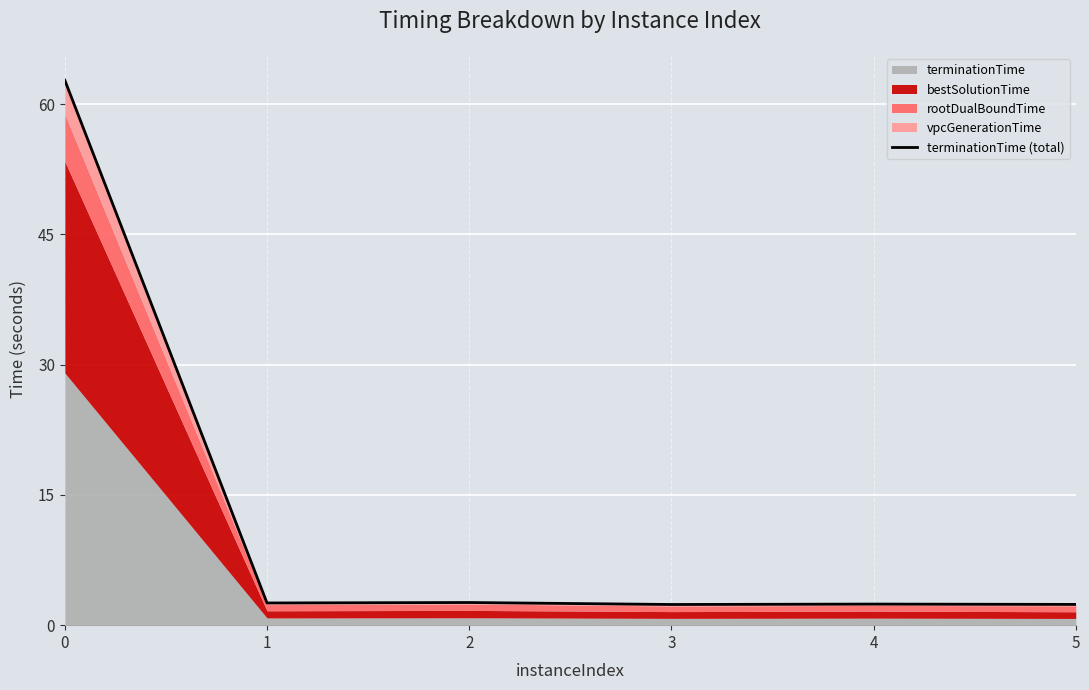

Reading left to right, extract all data points from this chart.

0=62.7	1=2.6	2=2.6	3=2.4	4=2.4	5=2.4